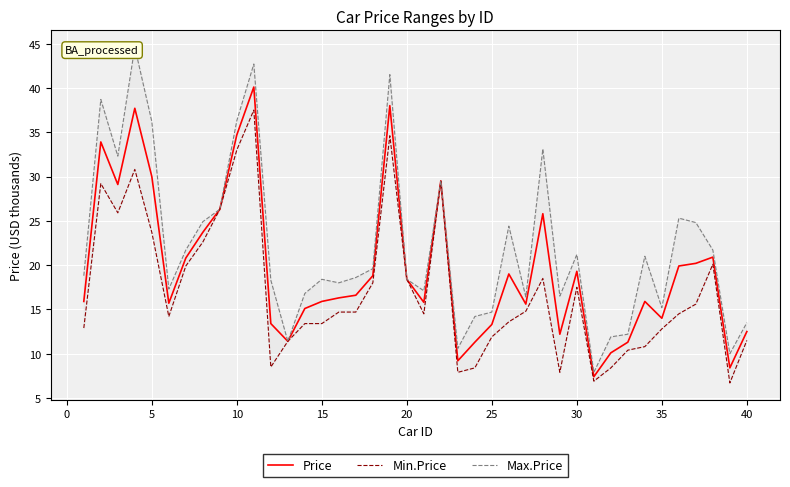

The value of Price at 36 is 26.4. True or false?

False